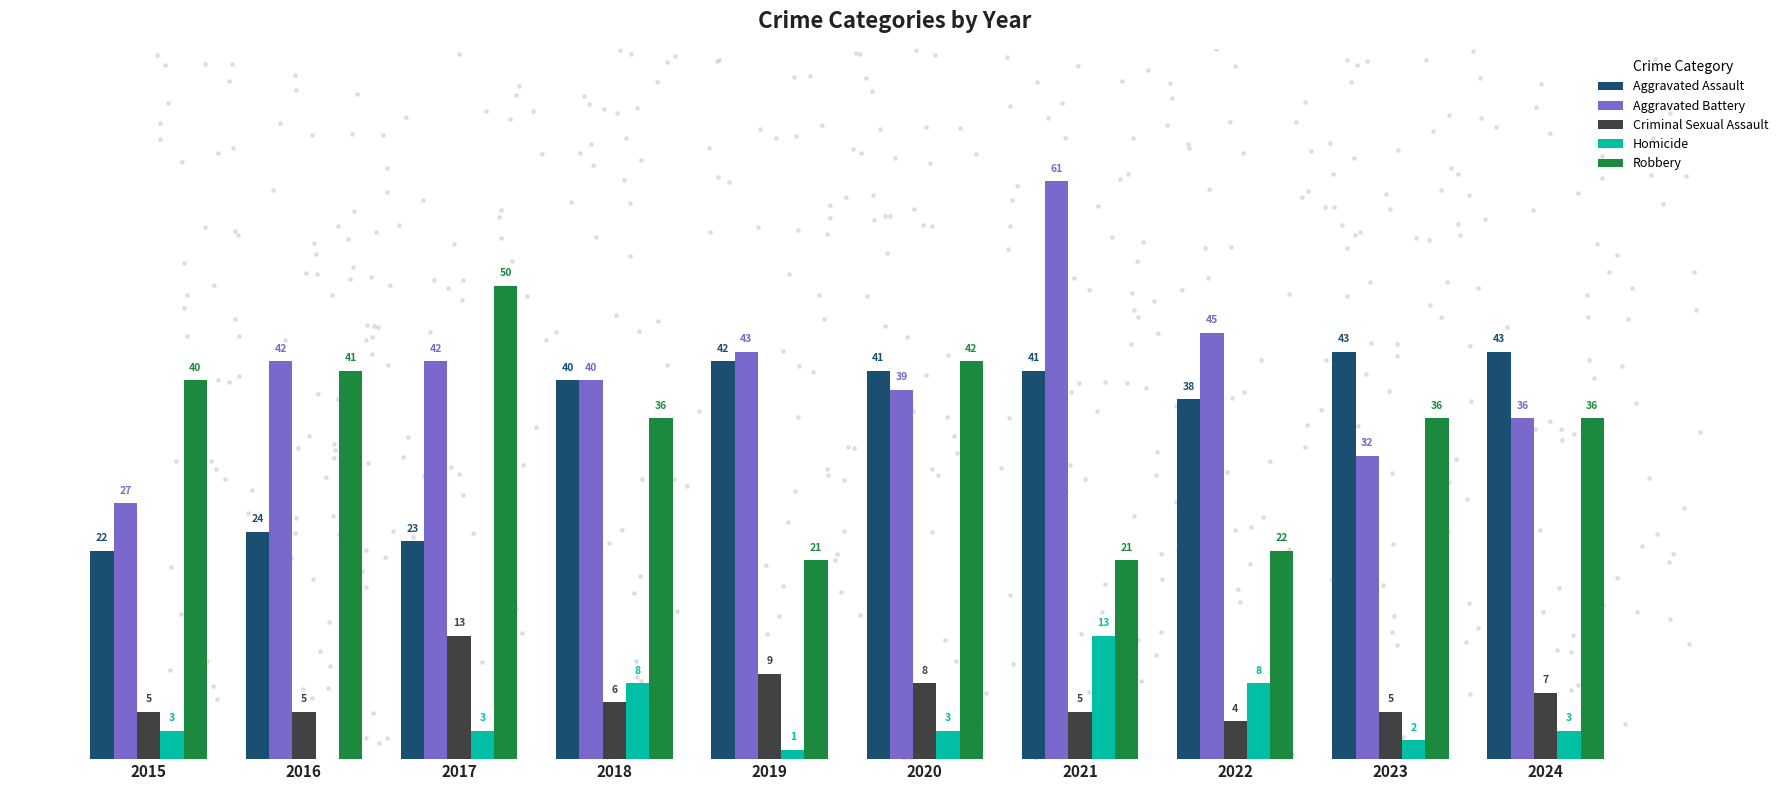

Is the value of Robbery at 2016 greater than the value of Aggravated Assault at 2024?

No